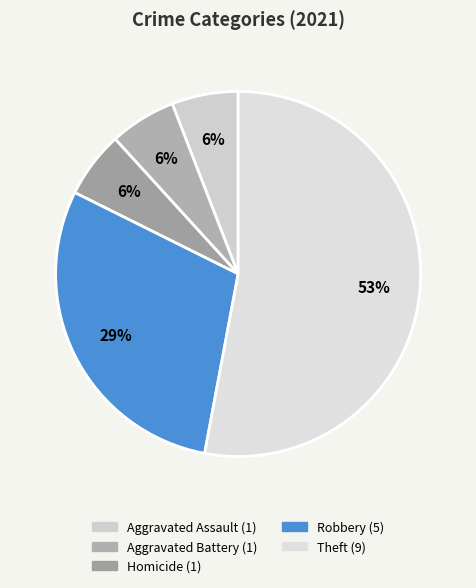

How many segments does this pie chart have?

5